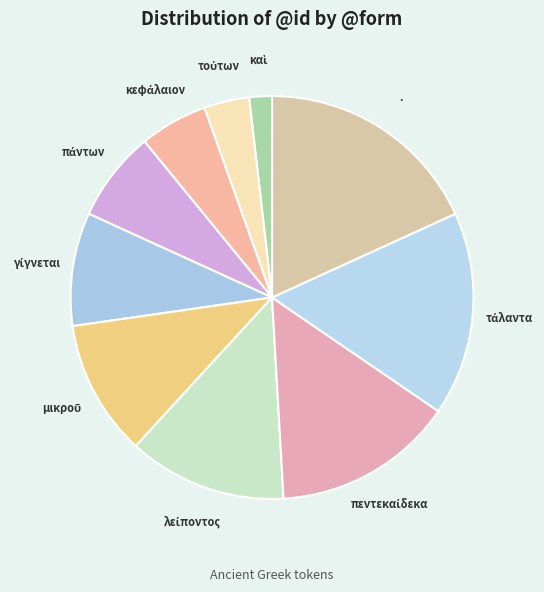

Does any single category account for the majority?

No